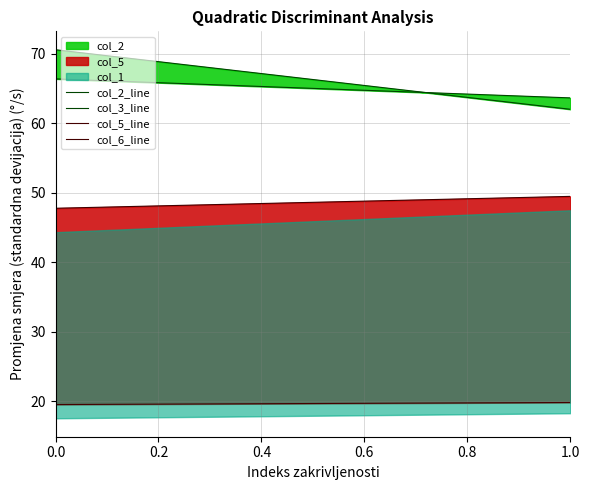

The value of col_6_line at 6 is 26.9. True or false?

False